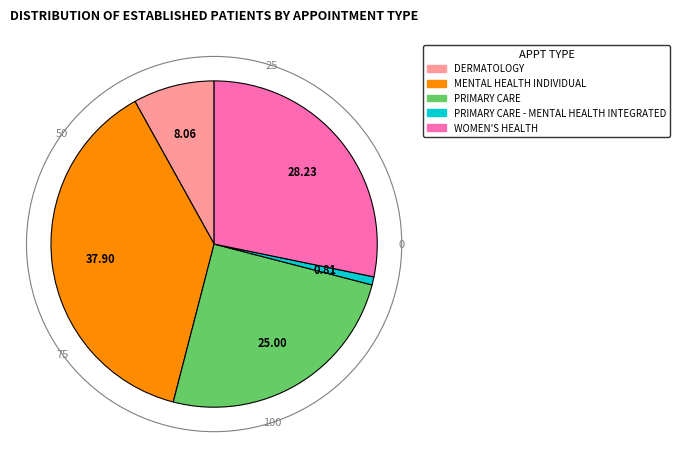

Is the sum of PRIMARY CARE - MENTAL HEALTH INTEGRATED and PRIMARY CARE greater than half?

No